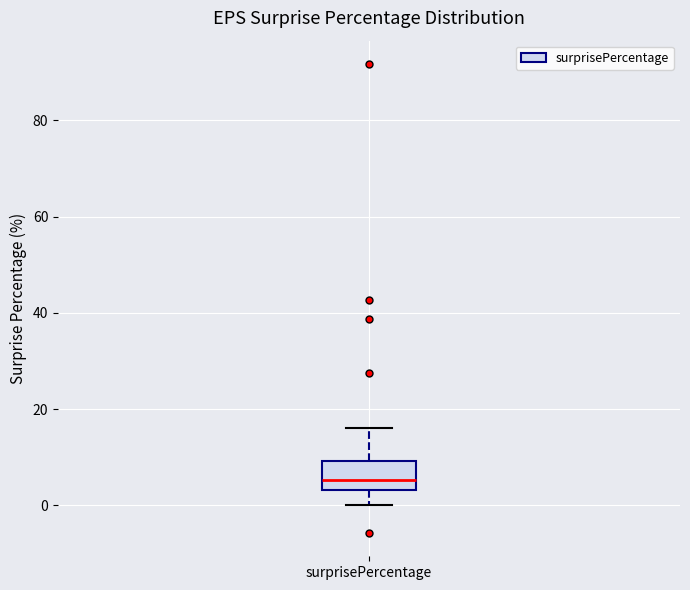

Read this box plot against the y-axis: the position of the median line, the range covered by the box, and the ends of both whiskers. The values are not printed on the chart, so give them approximately, as read against the axis.

median 6, box 4 to 10, whiskers 0 to 16